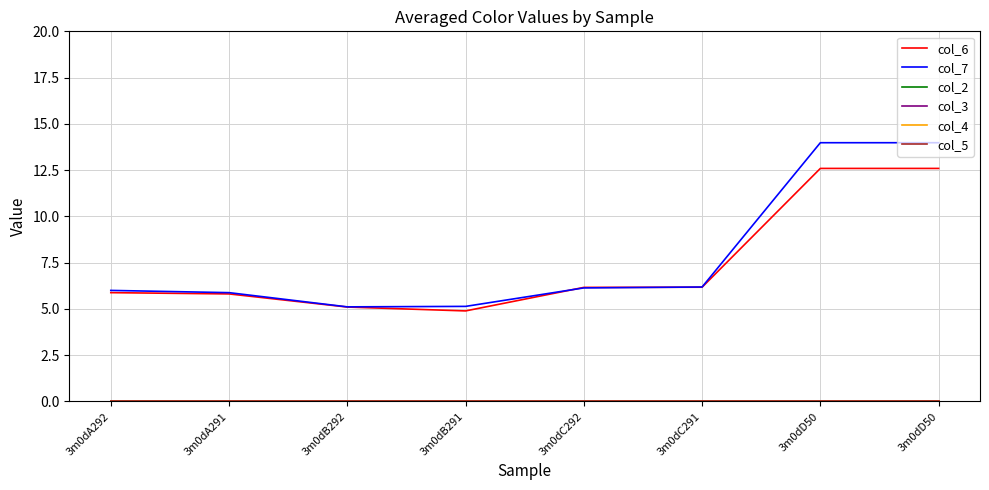

Is this an area chart (filled region under the line)?

No